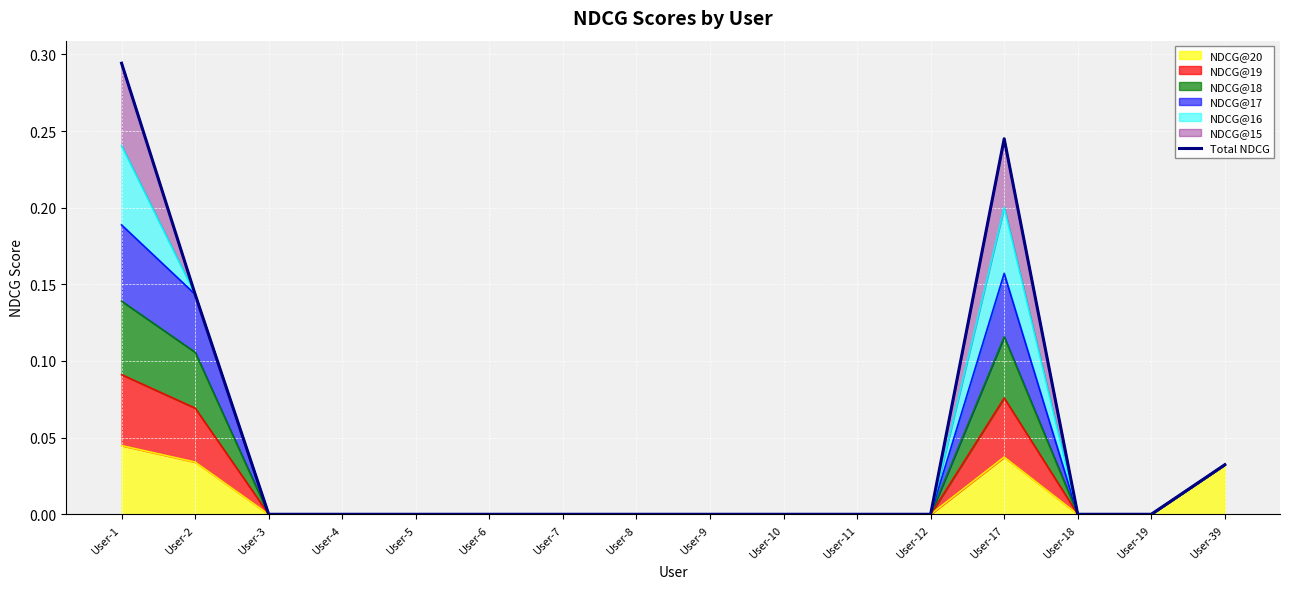

Between User-8 and User-17, which is larger?

User-17